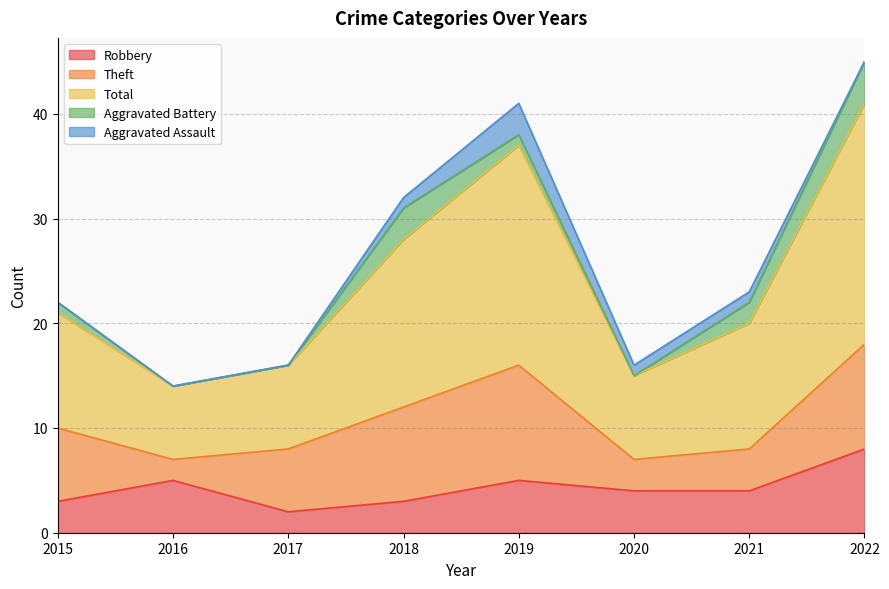

At which category does Aggravated Assault reach its first local peak?

2019